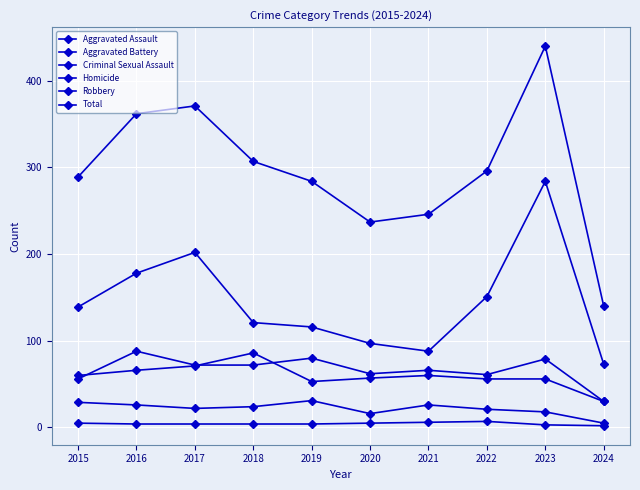

Is the value of Robbery at 2015 greater than the value of Criminal Sexual Assault at 2016?

Yes